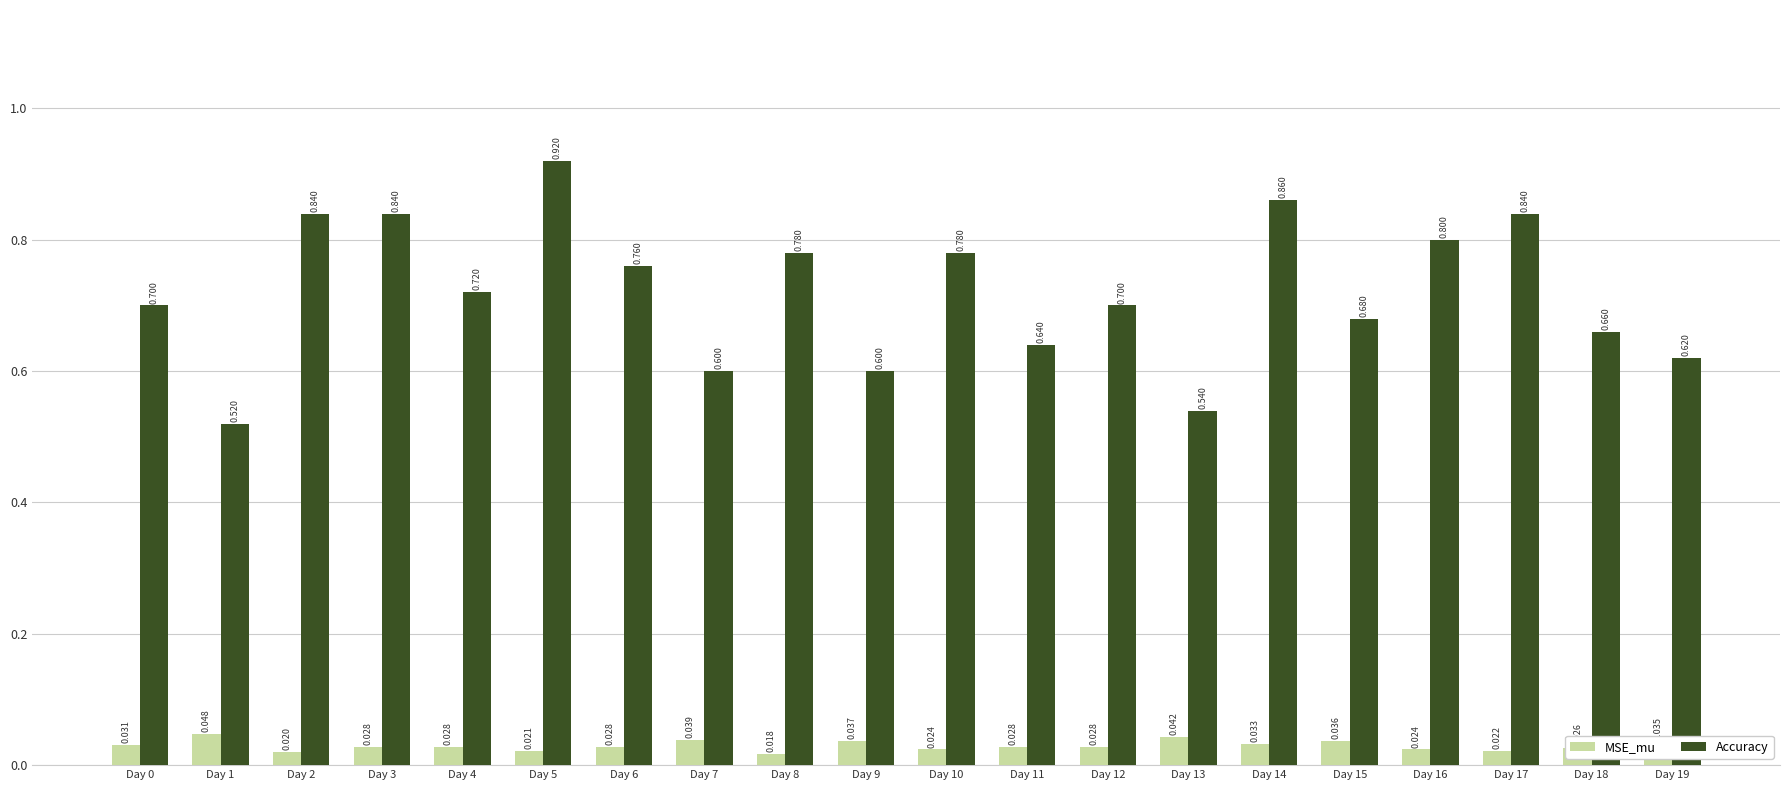

What is the difference between the highest and lowest values at Day 10?

0.8